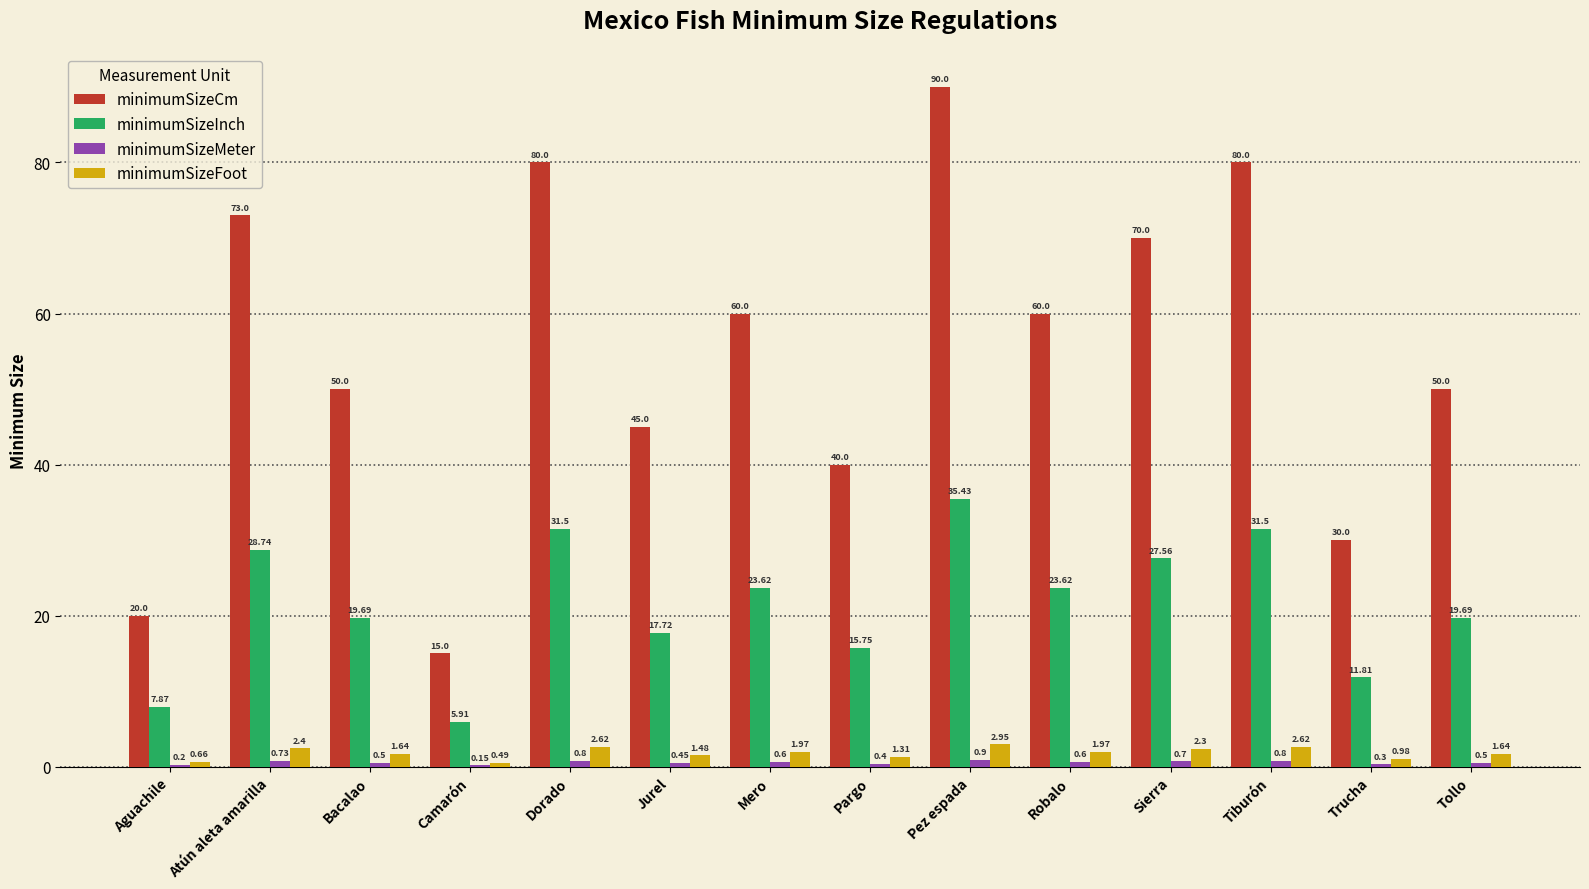

Between Aguachile and Trucha, which series saw the biggest shift?

minimumSizeCm